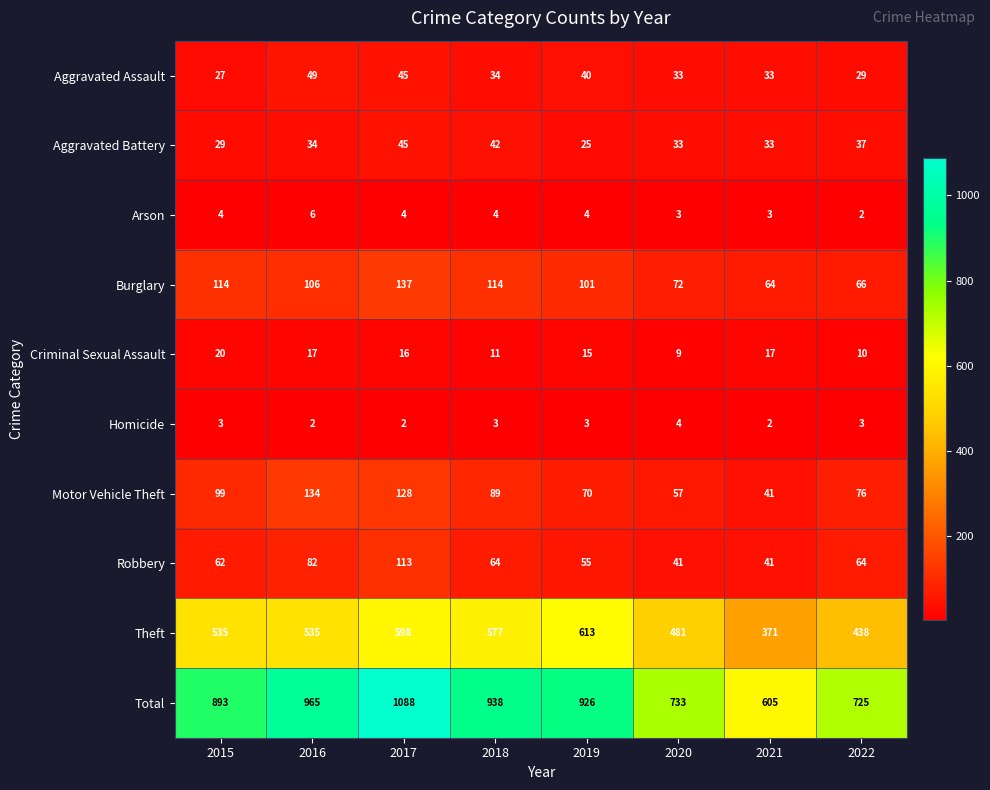

Where does the Aggravated Assault series first go above 34?

2016